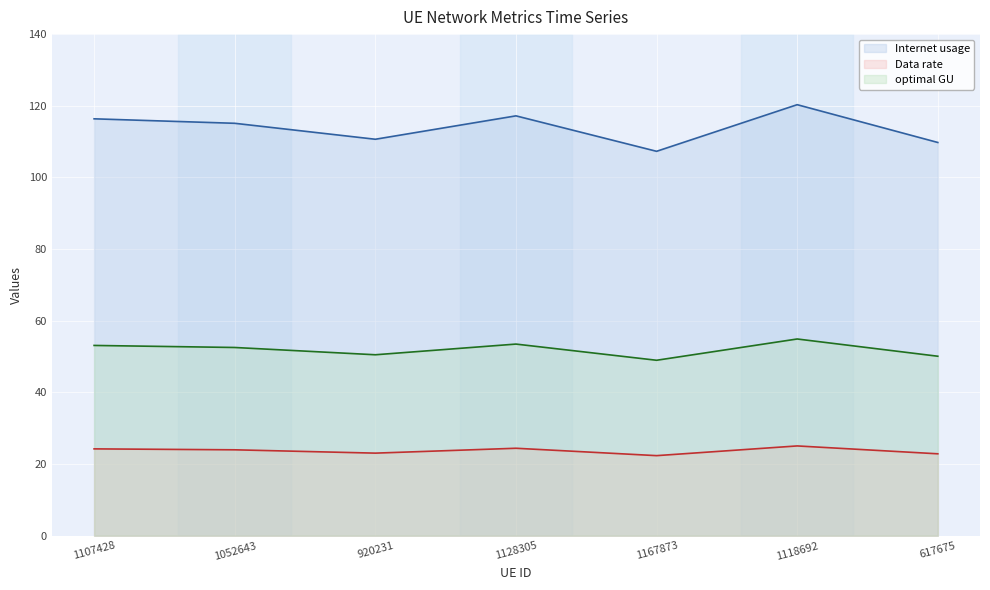

Reading left to right, list all the values displayed in this chart.

Internet usage: 116.4	115.1	110.7	117.2	107.3	120.3	109.8
Data rate: 24.2	24.0	23.1	24.4	22.4	25.1	22.9
optimal GU: 53.1	52.5	50.5	53.5	49.0	54.9	50.1